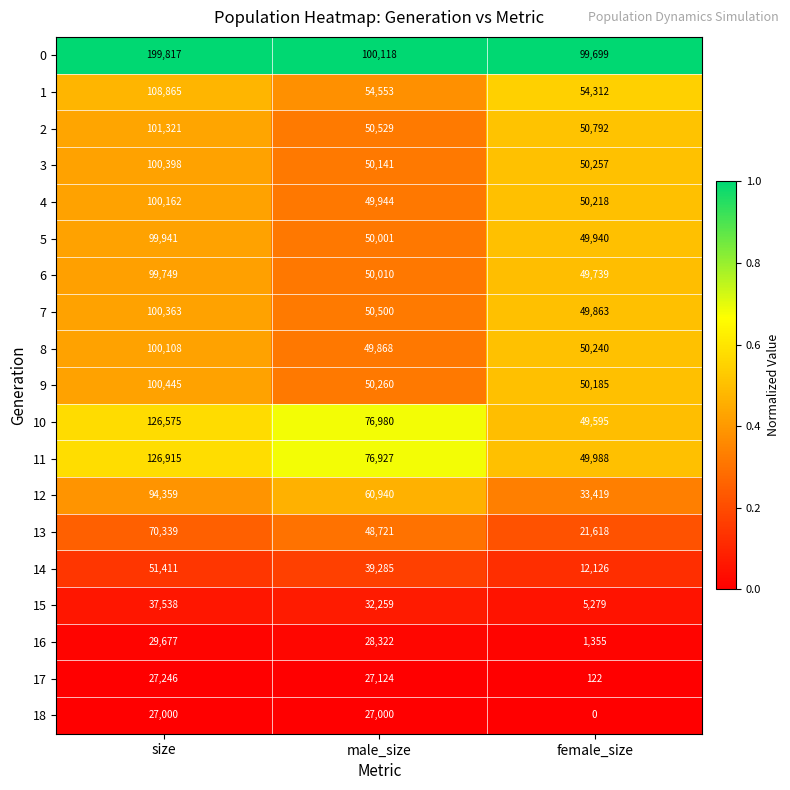

At which category is the sum across all series the highest?

size